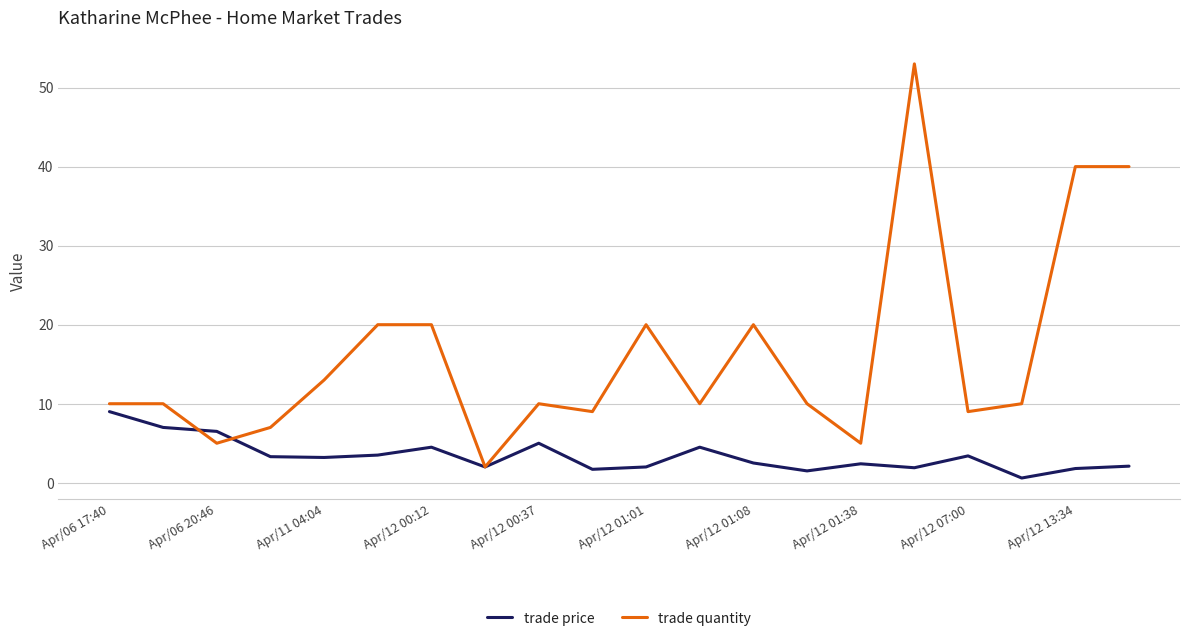

Which series has the largest total across all categories?

trade quantity